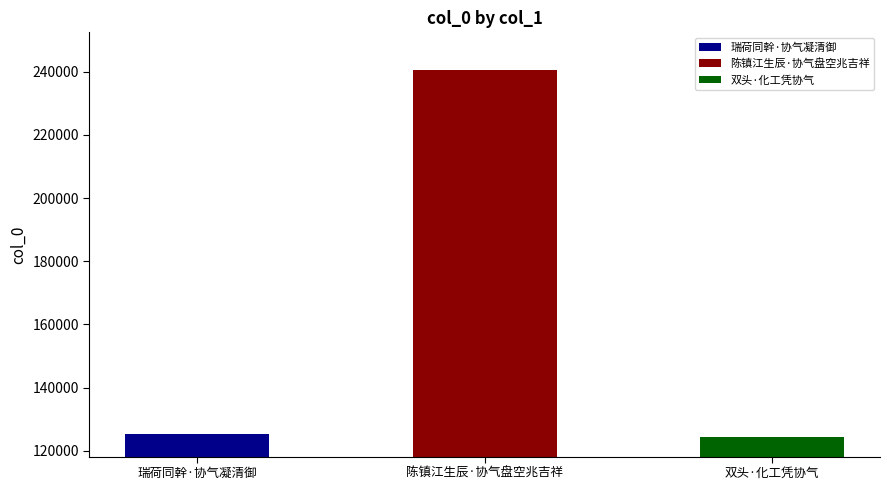

Reading right to left, extract all data points from this chart.

双头·化工凭协气=124425	陈镇江生辰·协气盘空兆吉祥=240413	瑞荷同幹·协气凝清御=125235